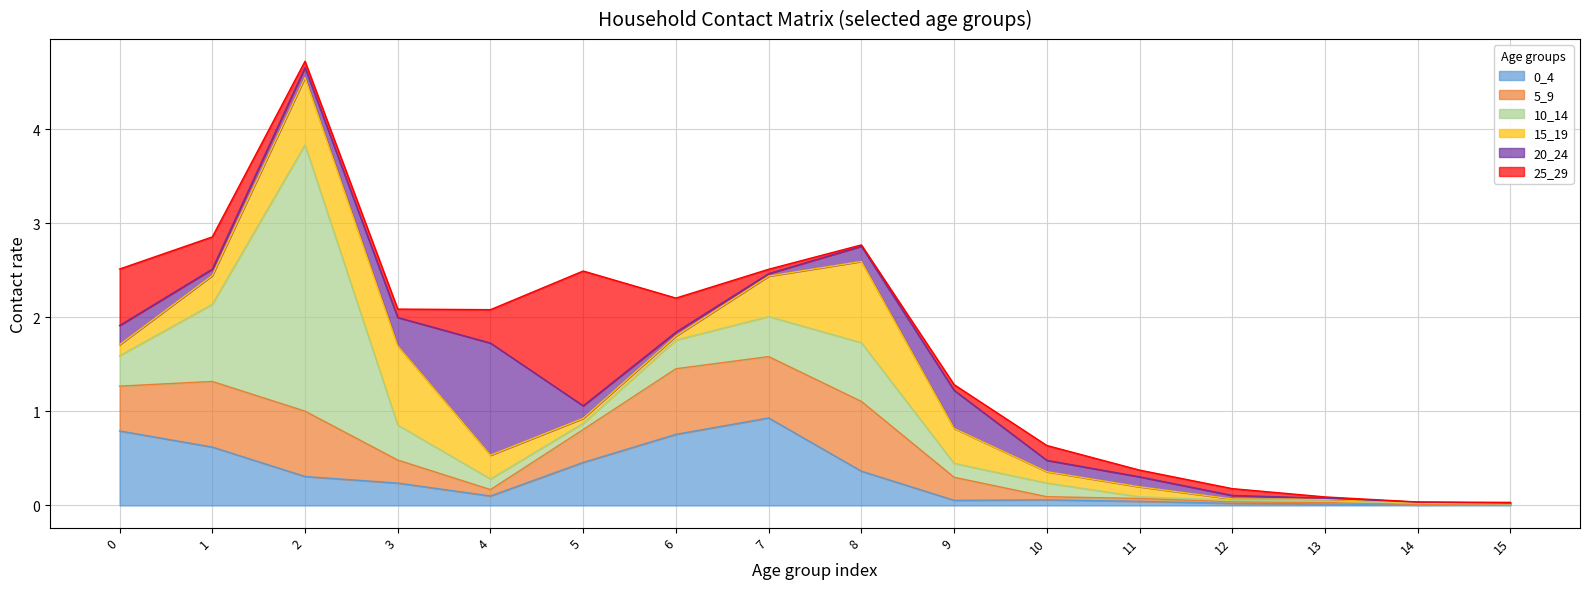

Which category has the highest value in the 15_19 series?

8